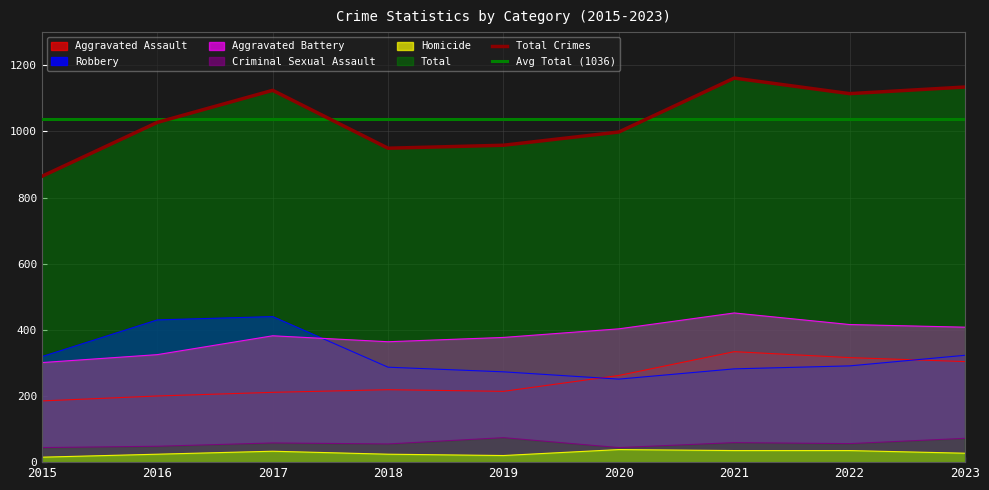

Does the chart display data point markers on the line(s)?

No